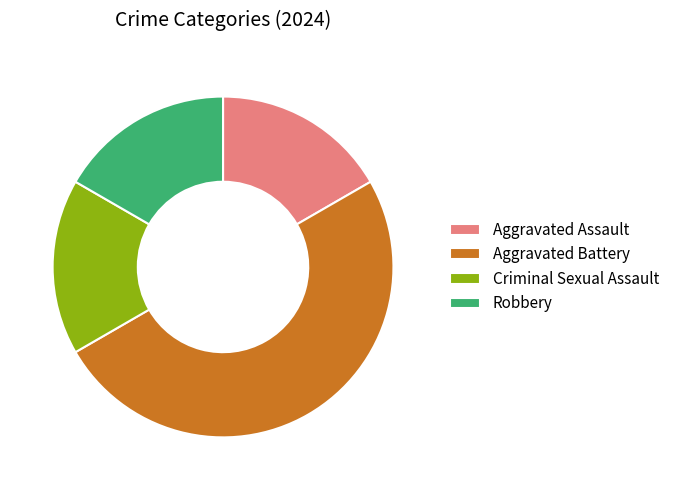

How many segments does this pie chart have?

4